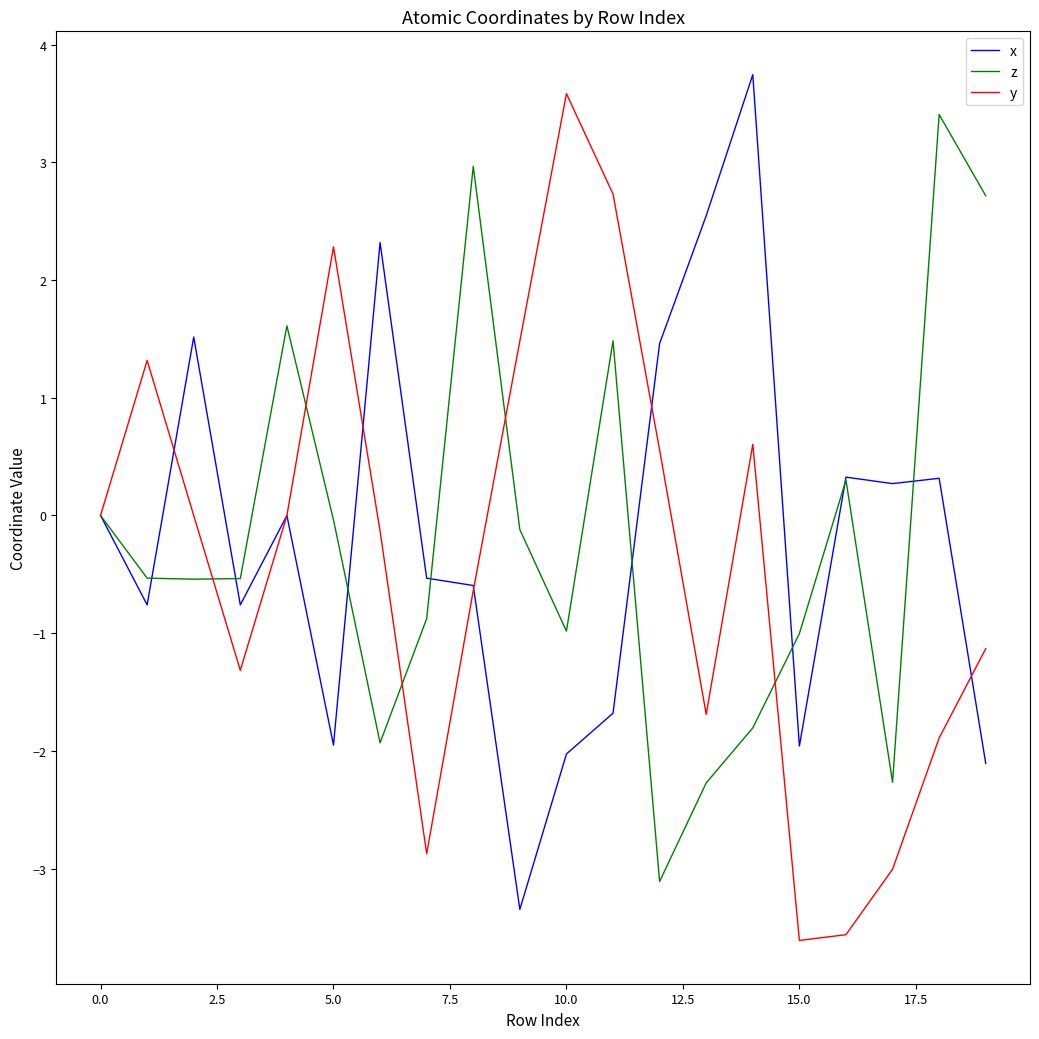

What is the highest value of the x series?

3.7